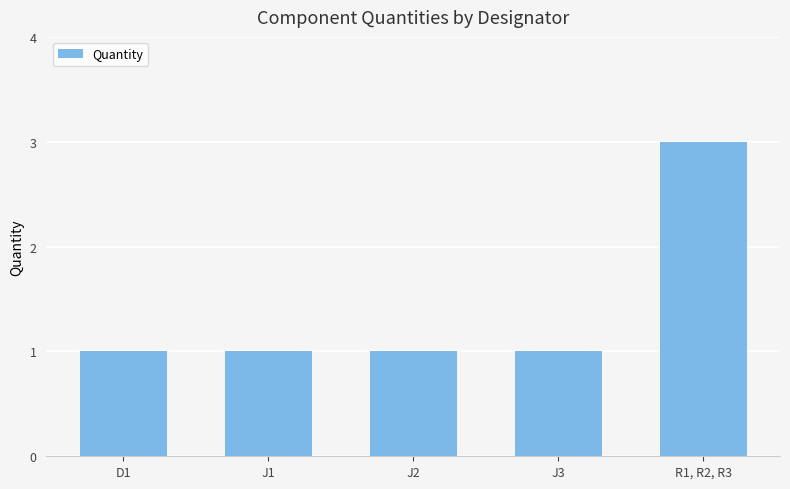

Does the chart contain any negative values?

No